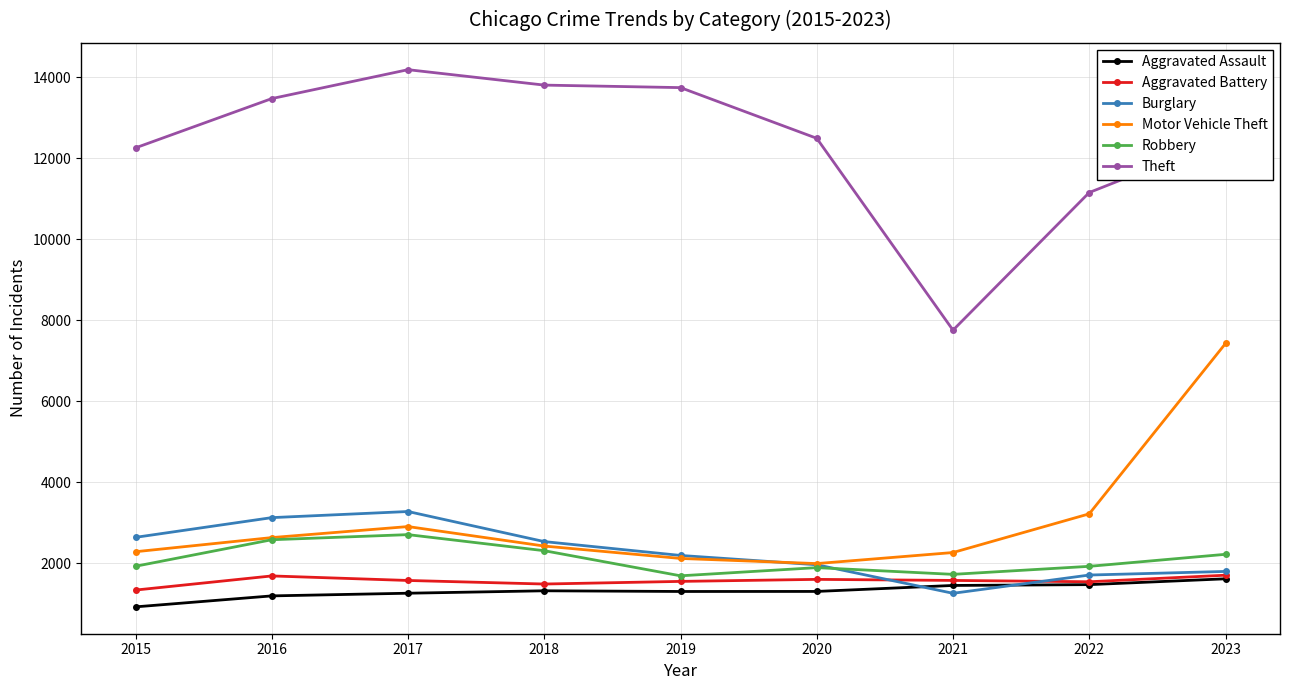

True or false: Robbery has more than 0 points higher than both neighbors.

True